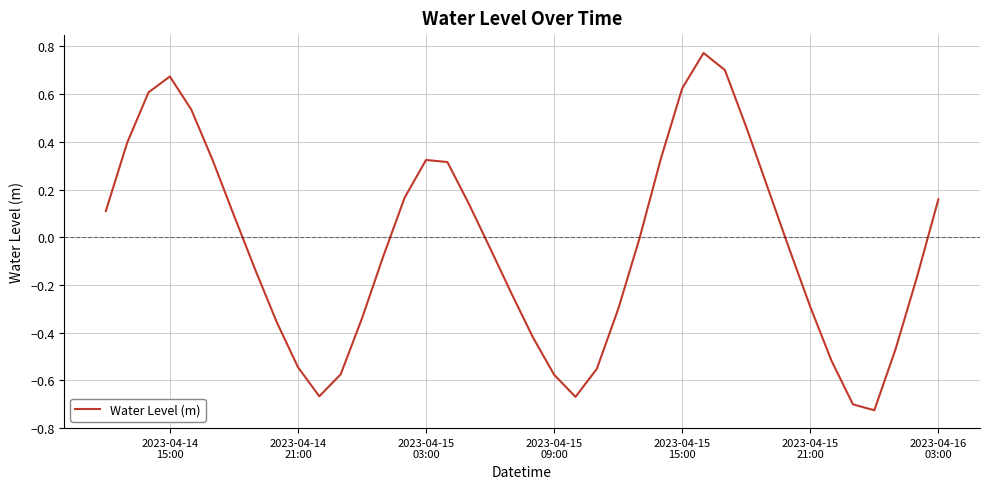

What is the difference between the maximum and minimum values?

1.5